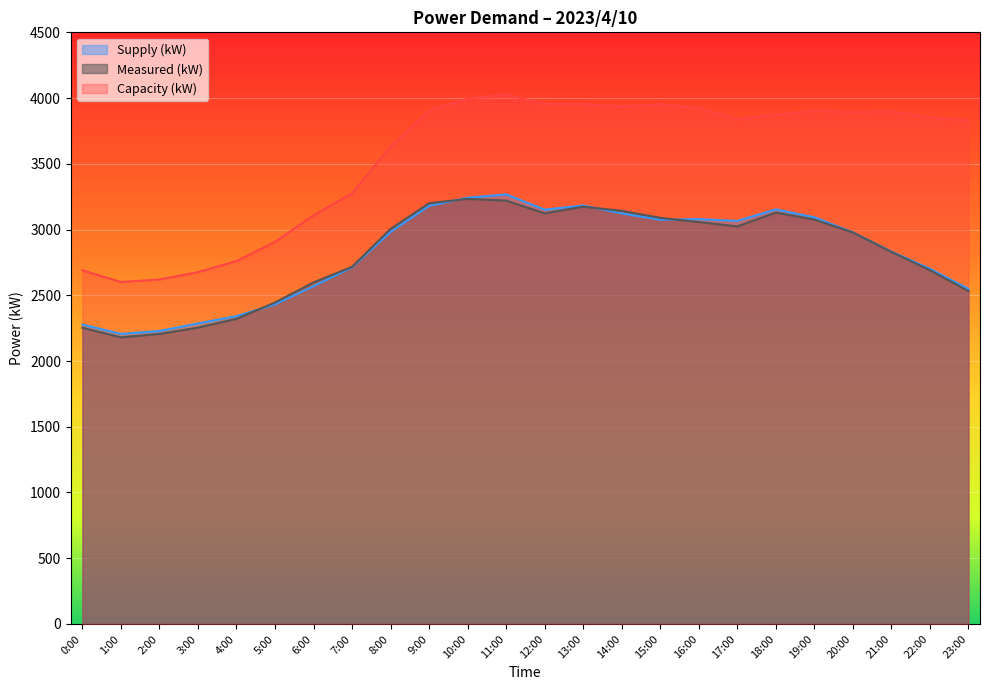

What is the label of the 17th point from the right?

7:00